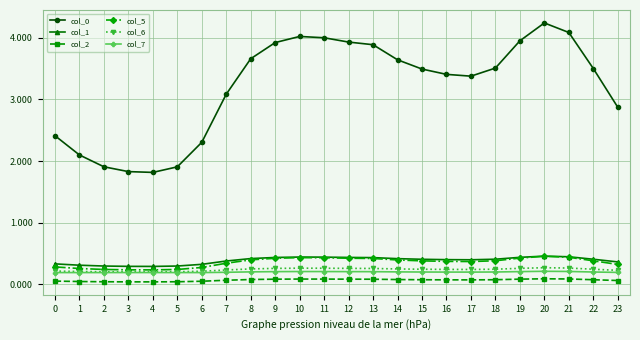

True or false: col_0 and col_5 intersect in this chart.

False